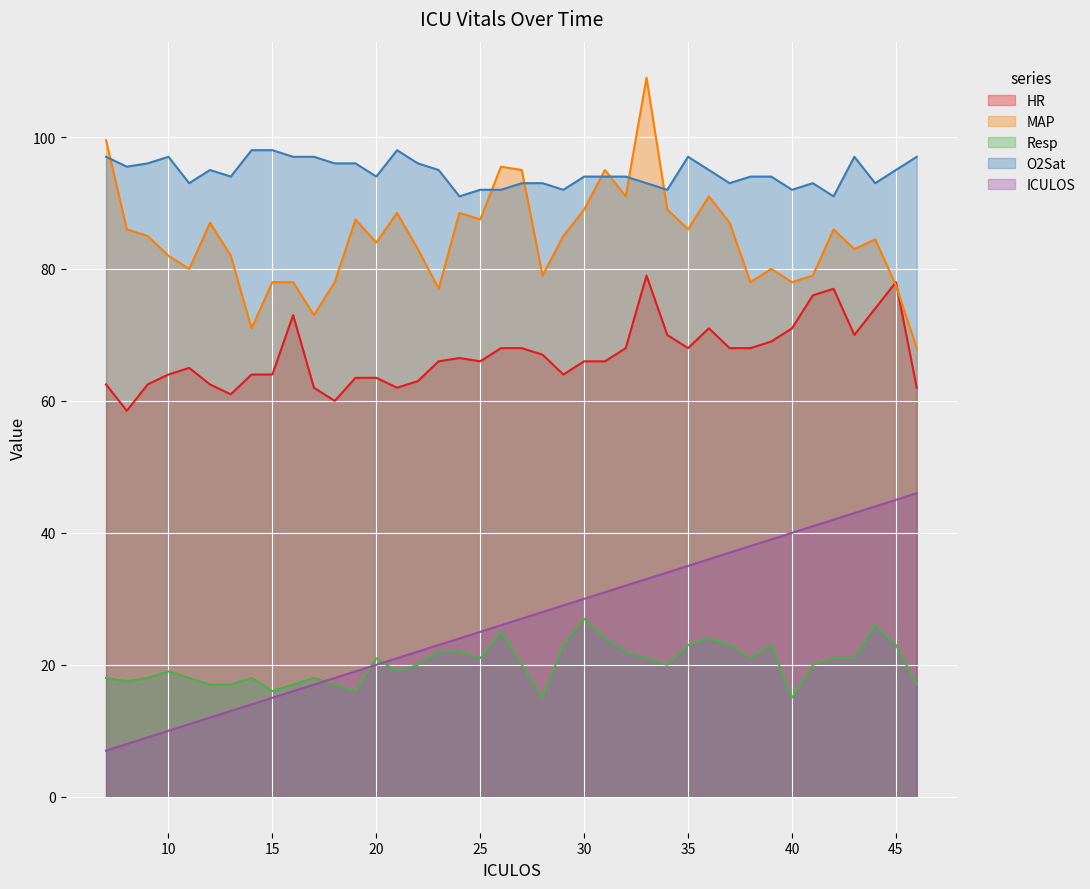

What is the minimum value shown in the chart?

7.0